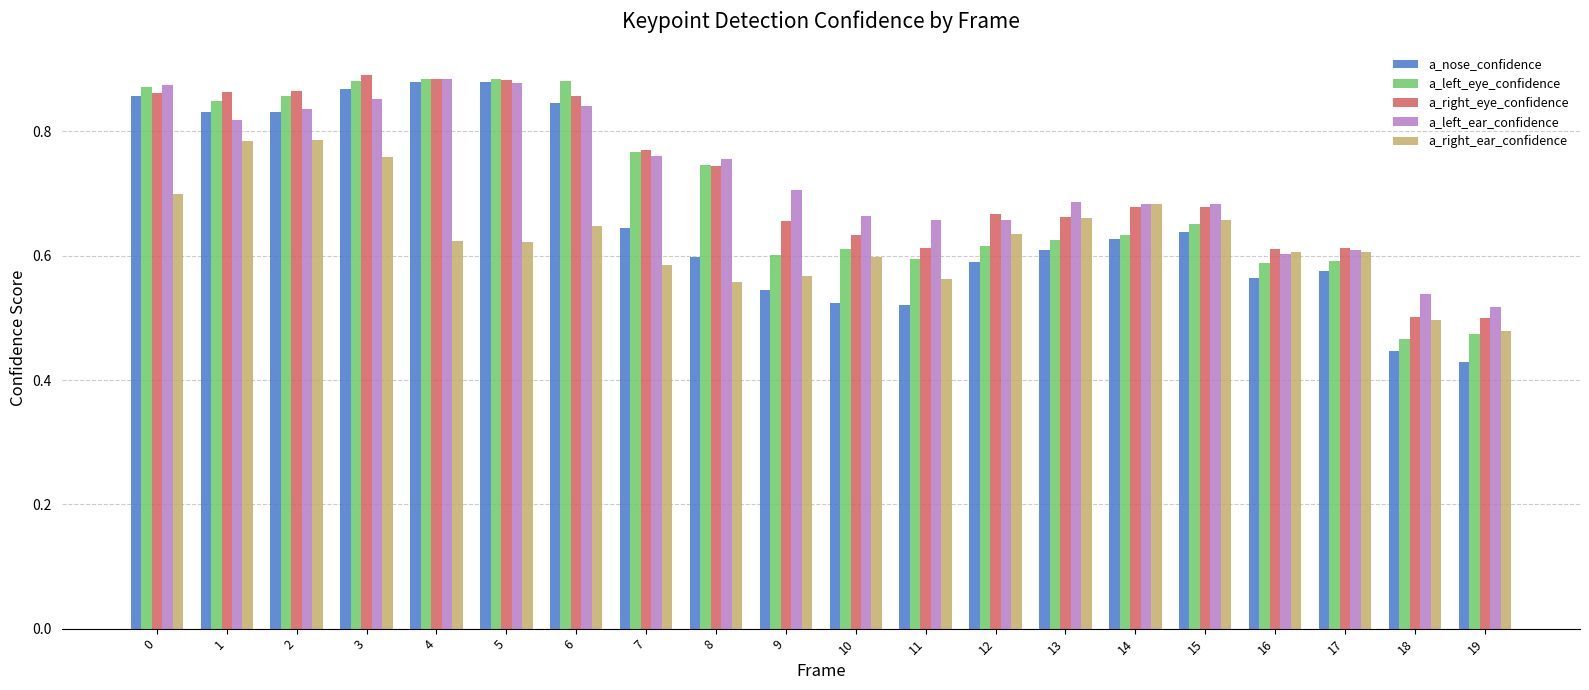

What is the sum of the a_right_ear_confidence values at 14 and 9?

1.3